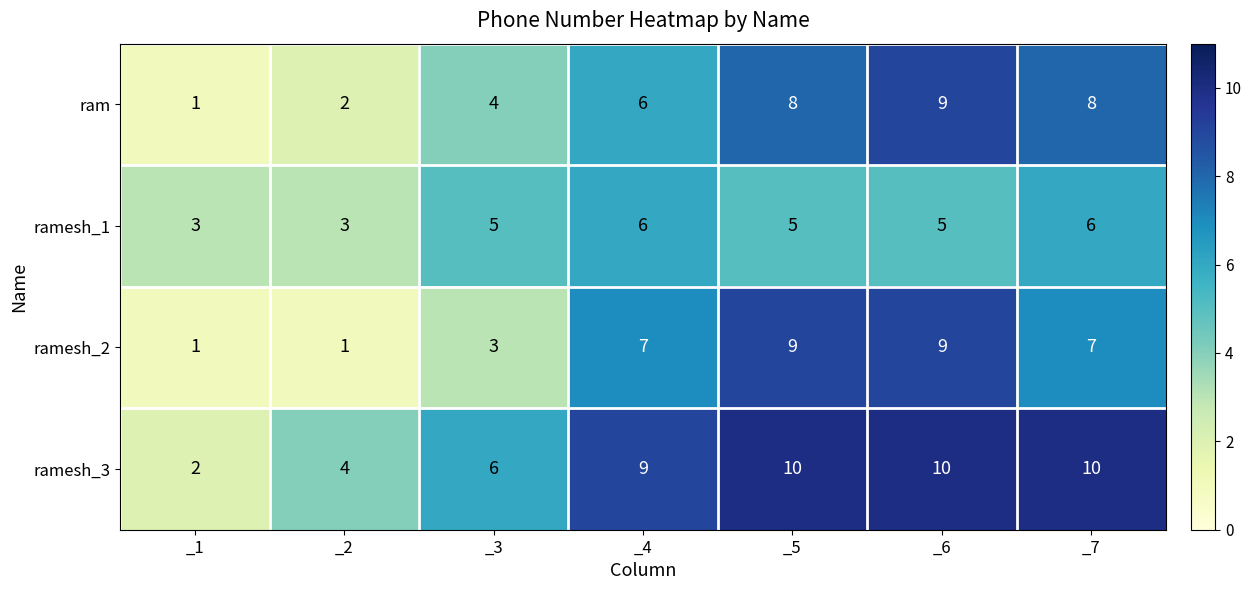

Reading left to right, extract all data points from this chart.

ram: 1	2	4	6	8	9	8
ramesh_1: 3	3	5	6	5	5	6
ramesh_2: 1	1	3	7	9	9	7
ramesh_3: 2	4	6	9	10	10	10